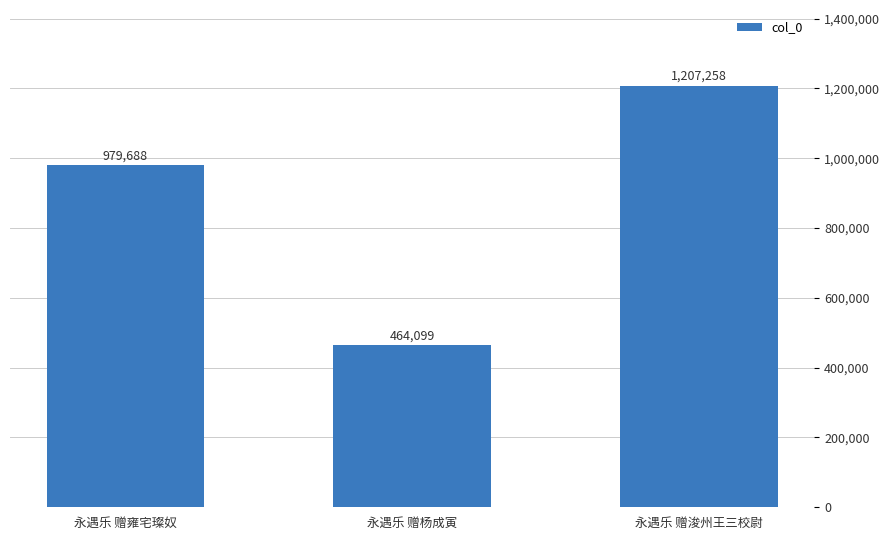

True or false: the data shows 558722 at 永遇乐 赠浚州王三校尉.

False